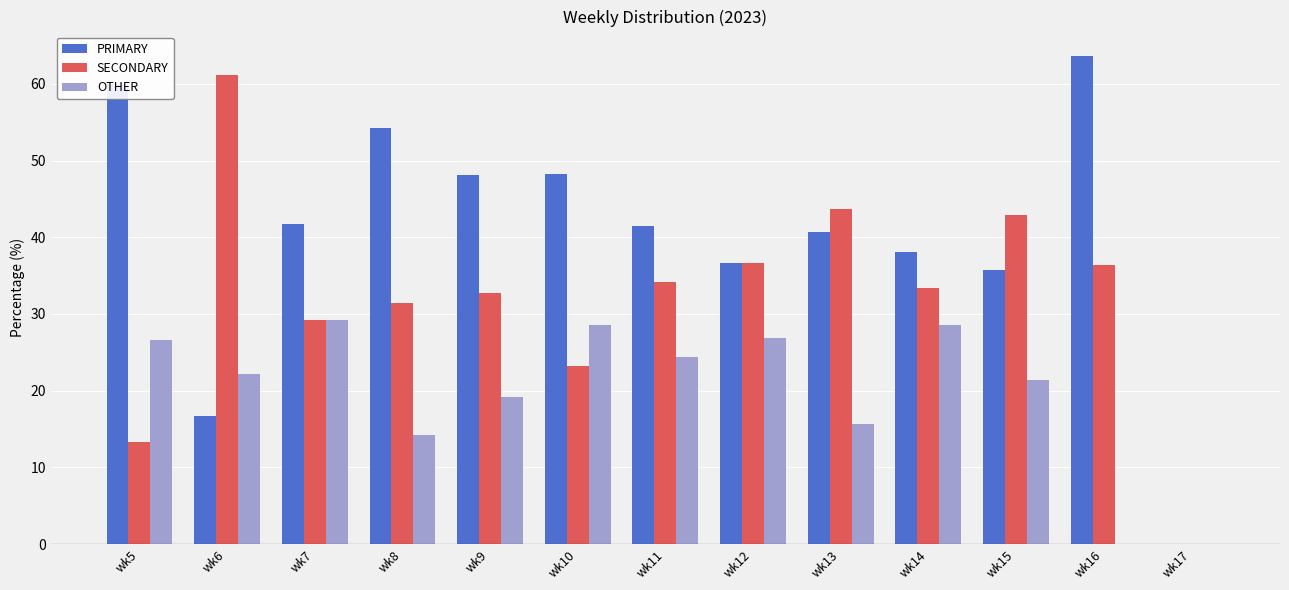

Are the bars grouped side by side (vs. stacked)?

Yes